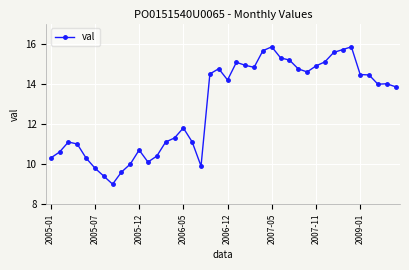

What is the maximum value shown in the chart?

15.8